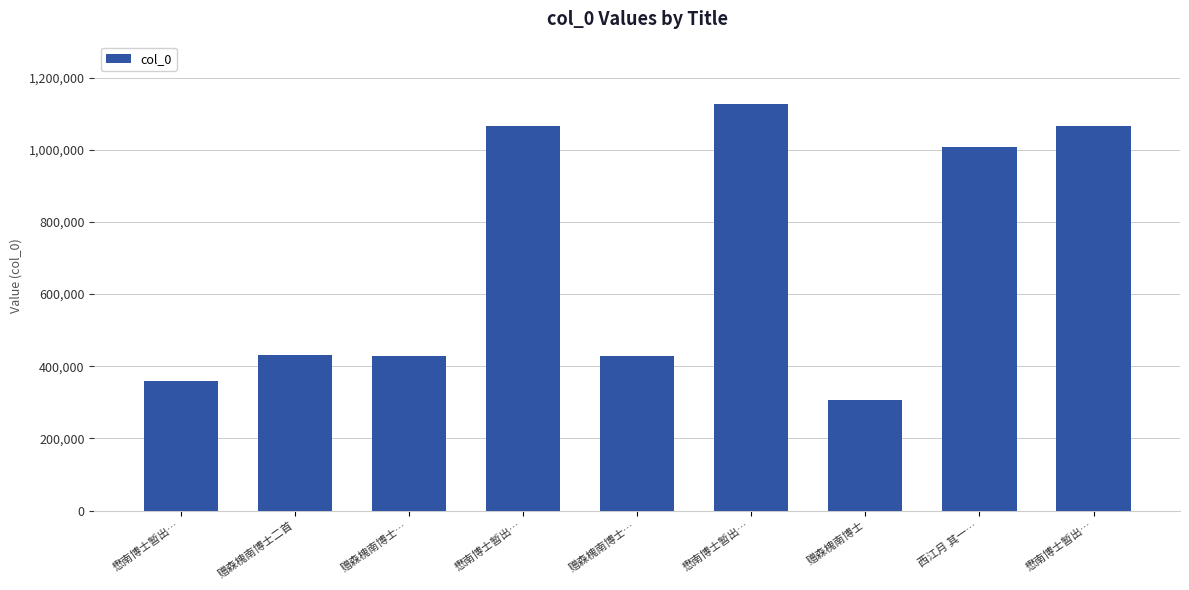

What is the maximum value shown in the chart?

1128519